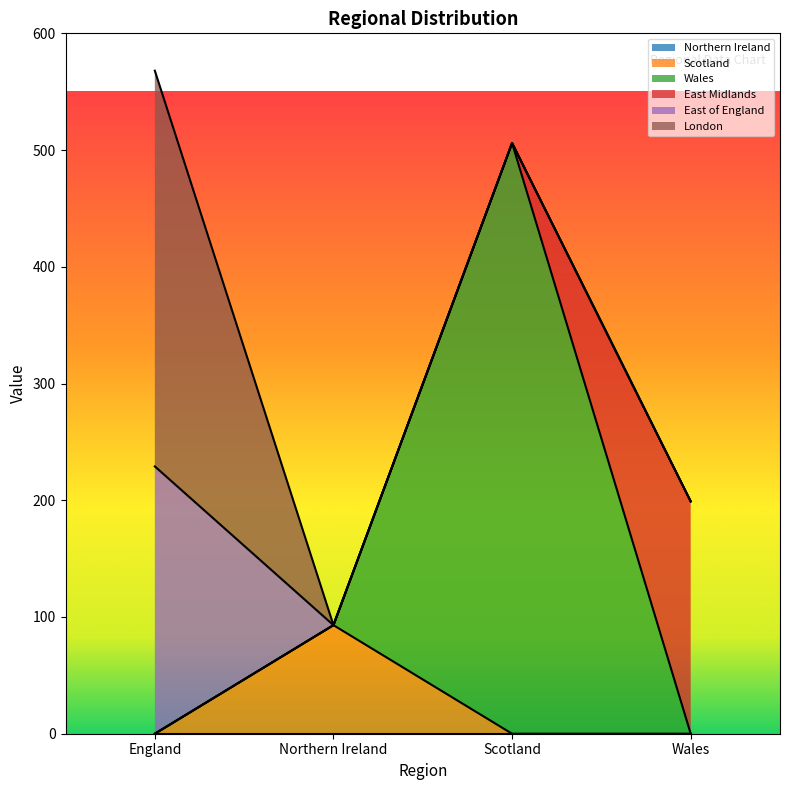

How many data points in Wales are above 0?

1